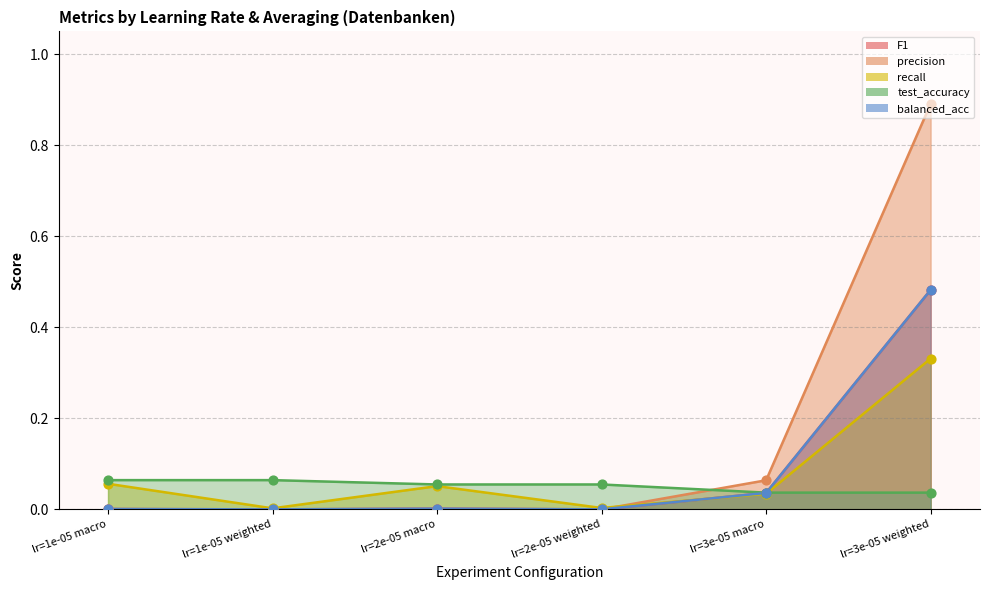

What are all the series names shown in the legend?

F1, precision, recall, test_accuracy, balanced_acc